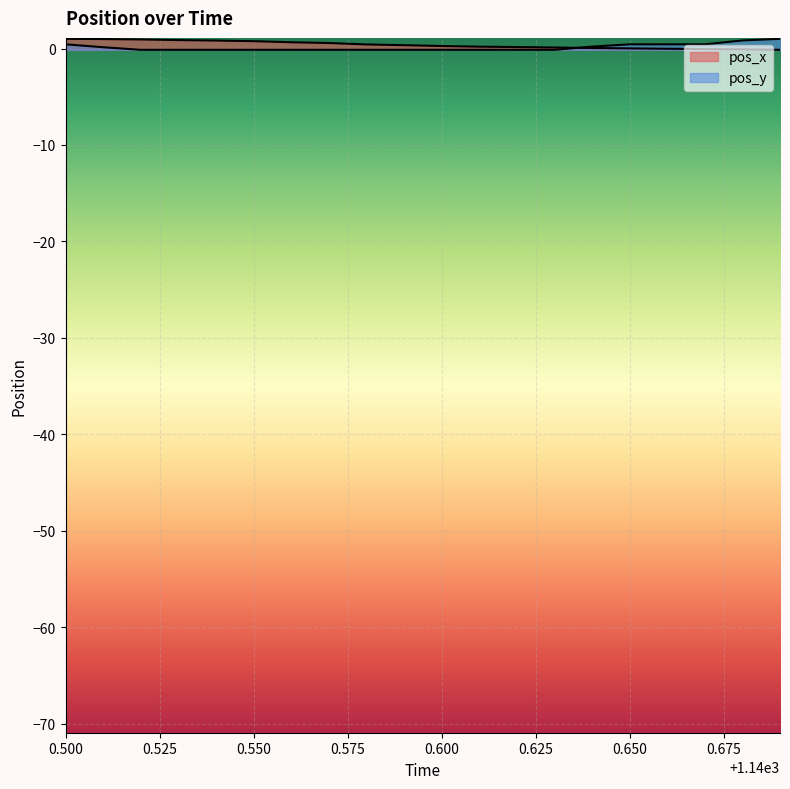

How many lines are shown in the chart?

2